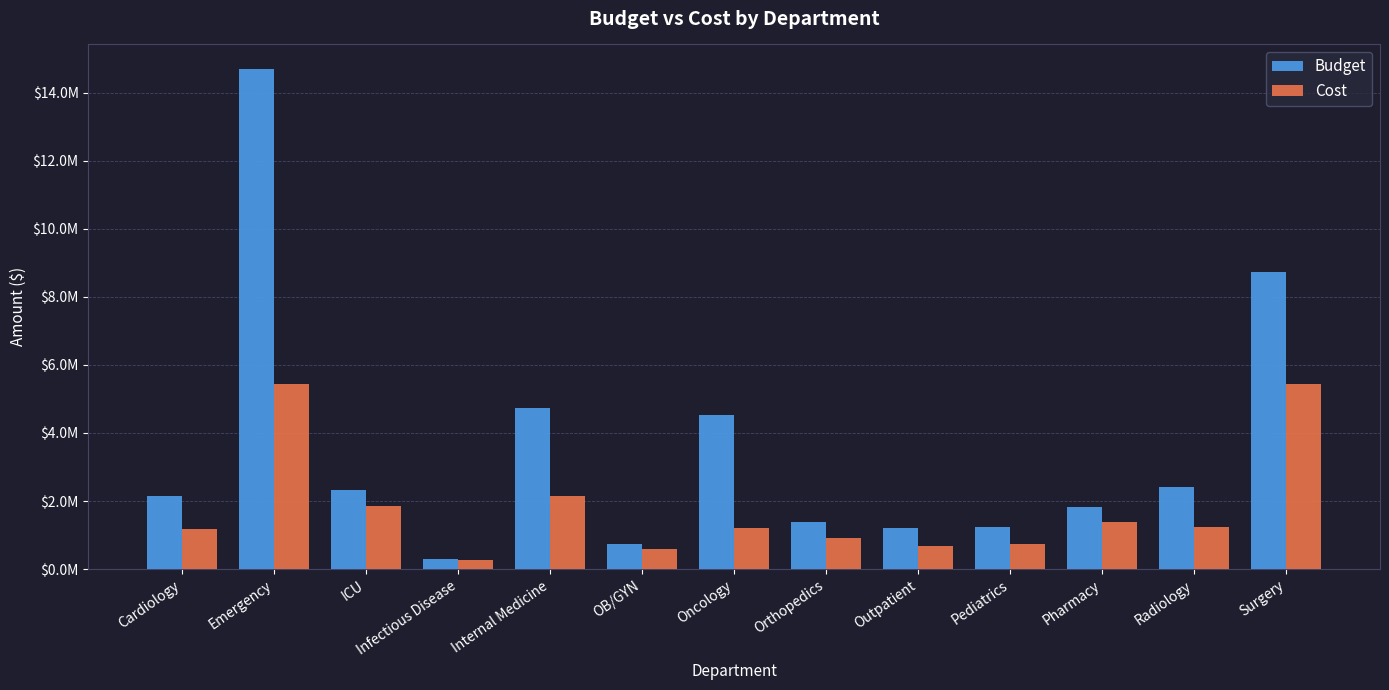

At which category is the sum across all series the highest?

Emergency